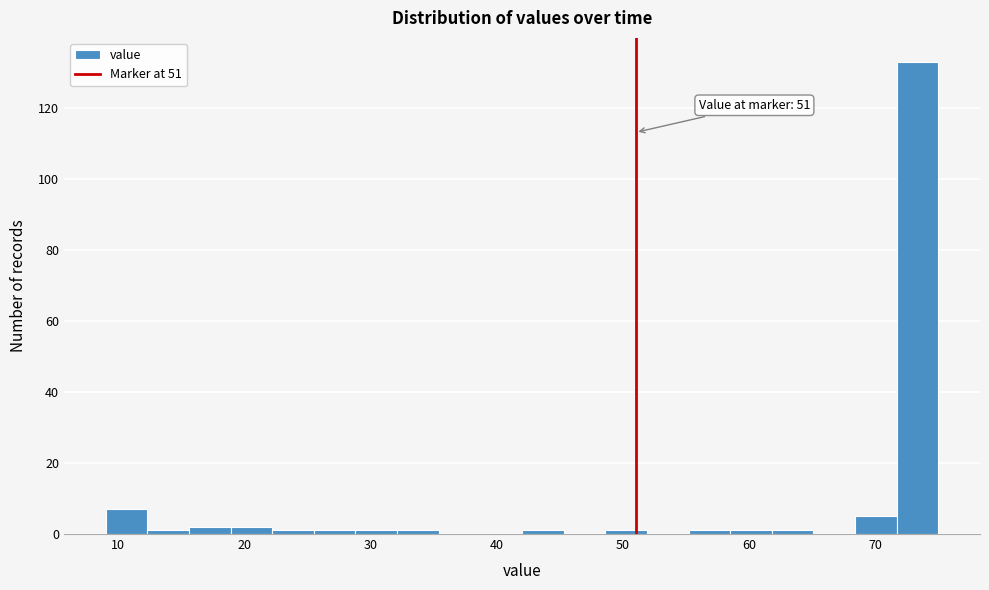

Around what value on the x-axis is the tallest bar? Give the approximate position of its centre, as read against the axis.

73